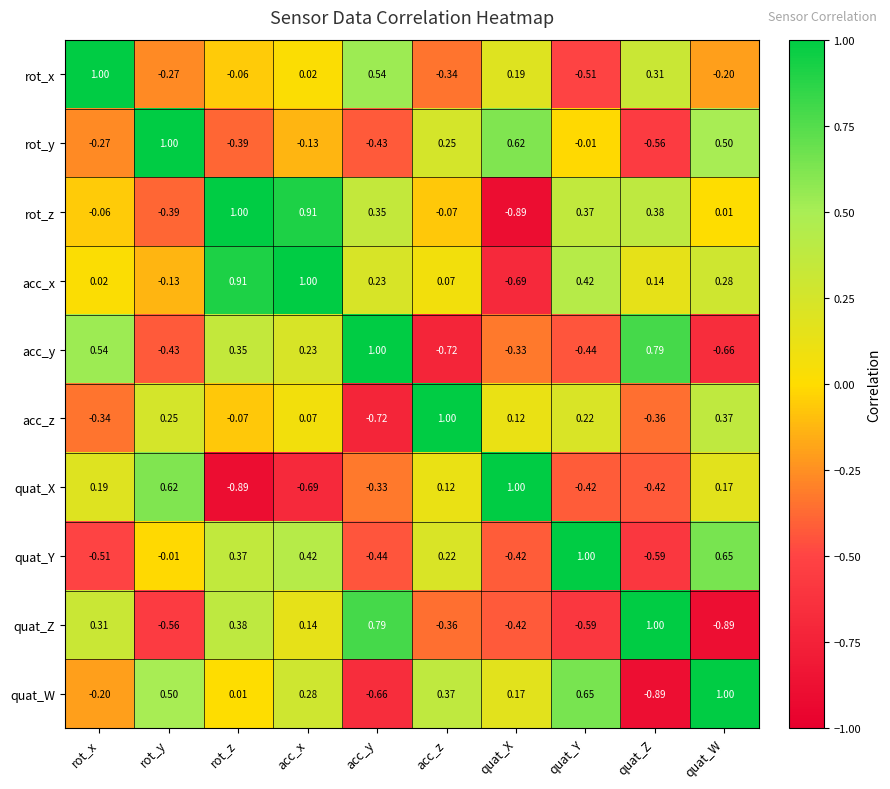

At which label does acc_y first exceed 0?

rot_x